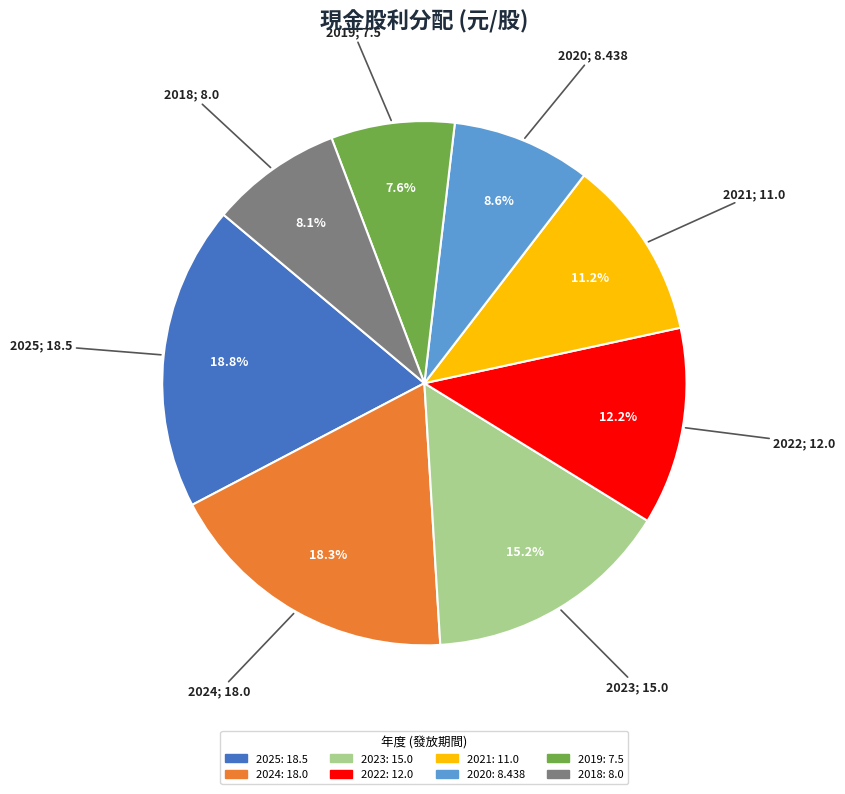

Count the number of slices in the pie.

8